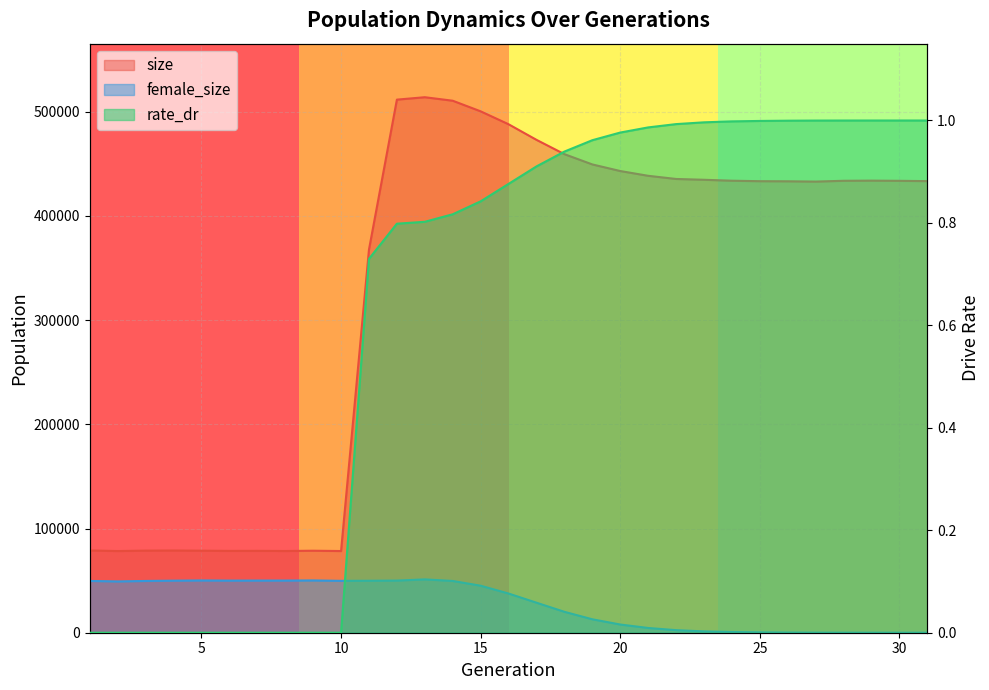

In female_size, how many points are higher than both neighbors (excluding endpoints)?

3